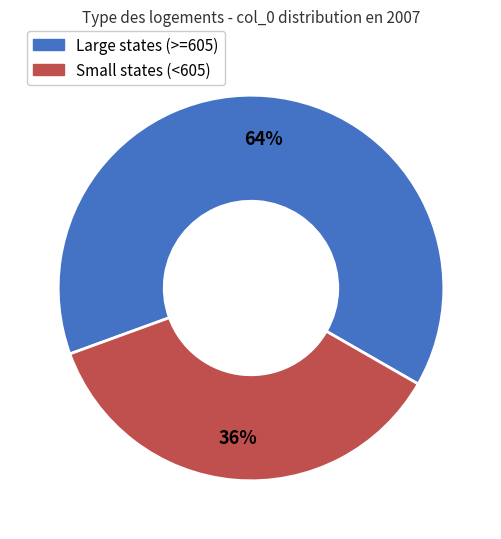

Which slice represents more than half of the pie?

Large states (>=605)